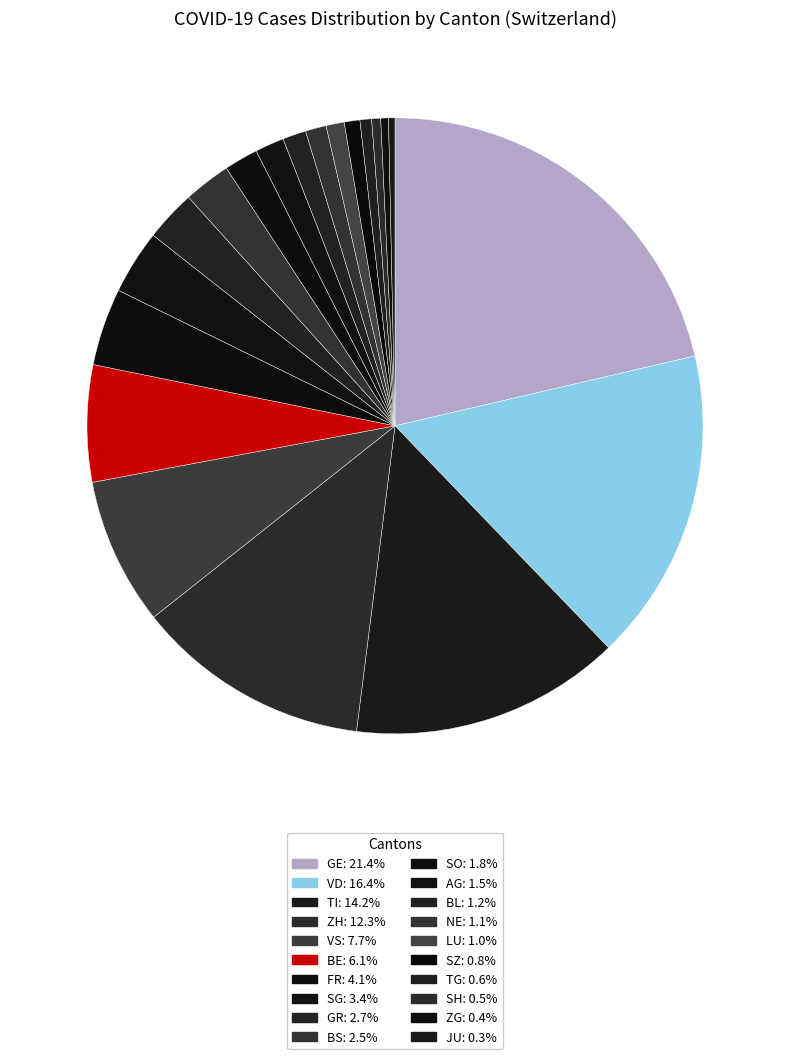

How many slices are in this pie chart?

20